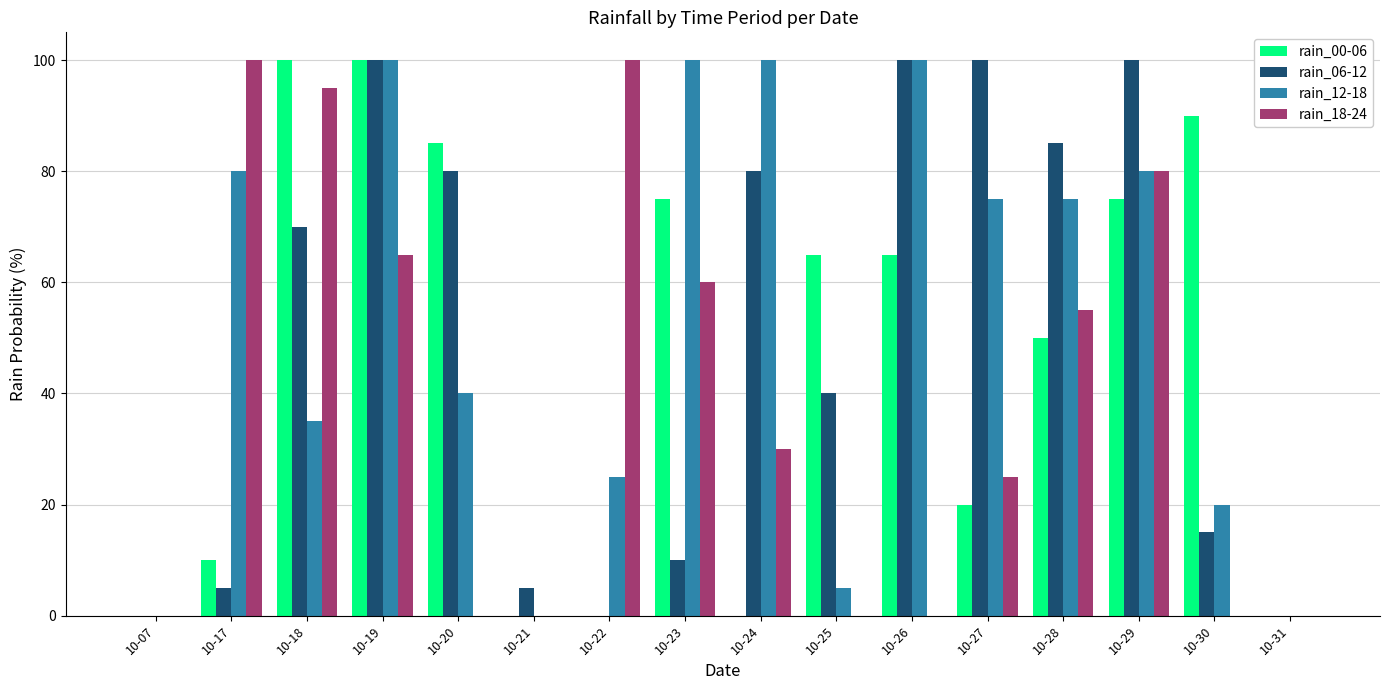

Where is rain_18-24 nearest to the value 50?

10-28